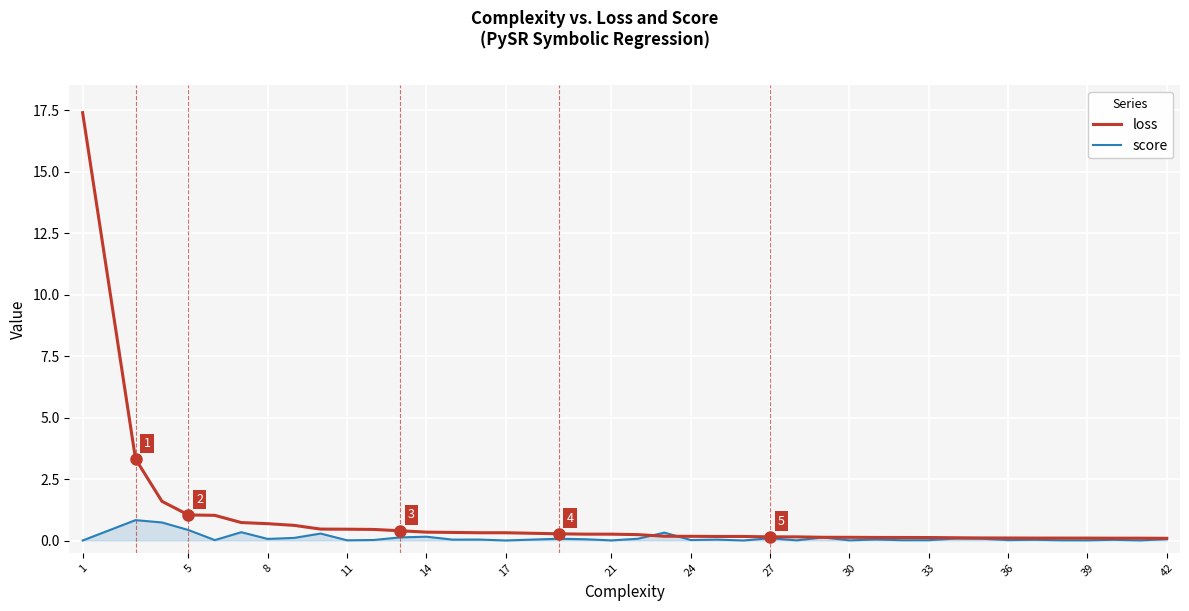

What is the highest value of the loss series?

17.4